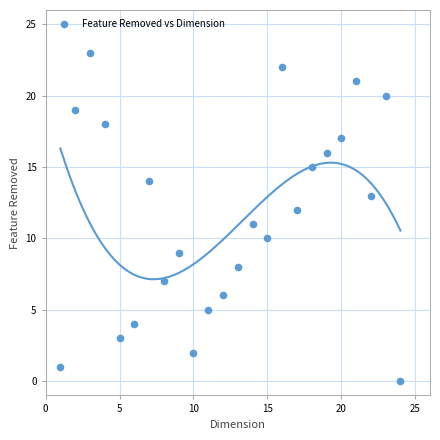

What is the range of Y values (max minus min)?

23